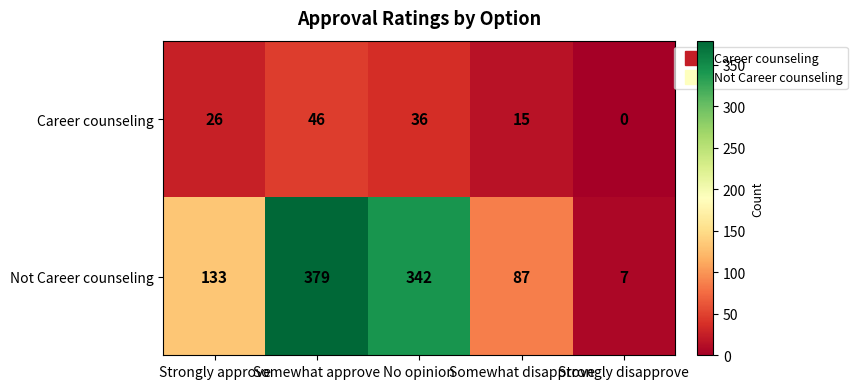

What is the total value across all series at Strongly disapprove?

7